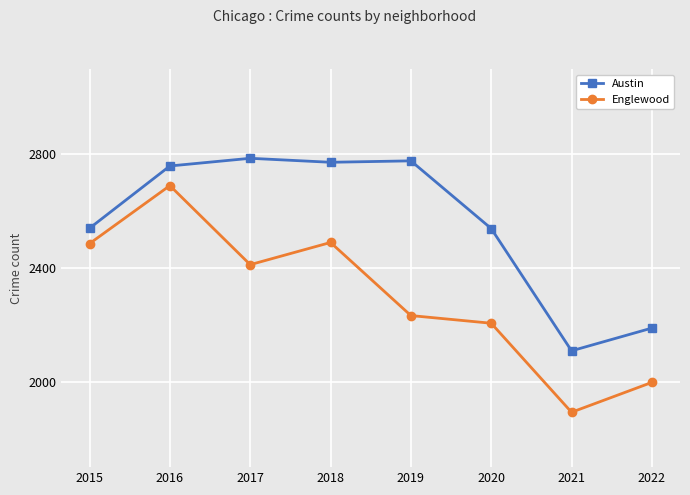

At which category is the sum across all series the highest?

2016